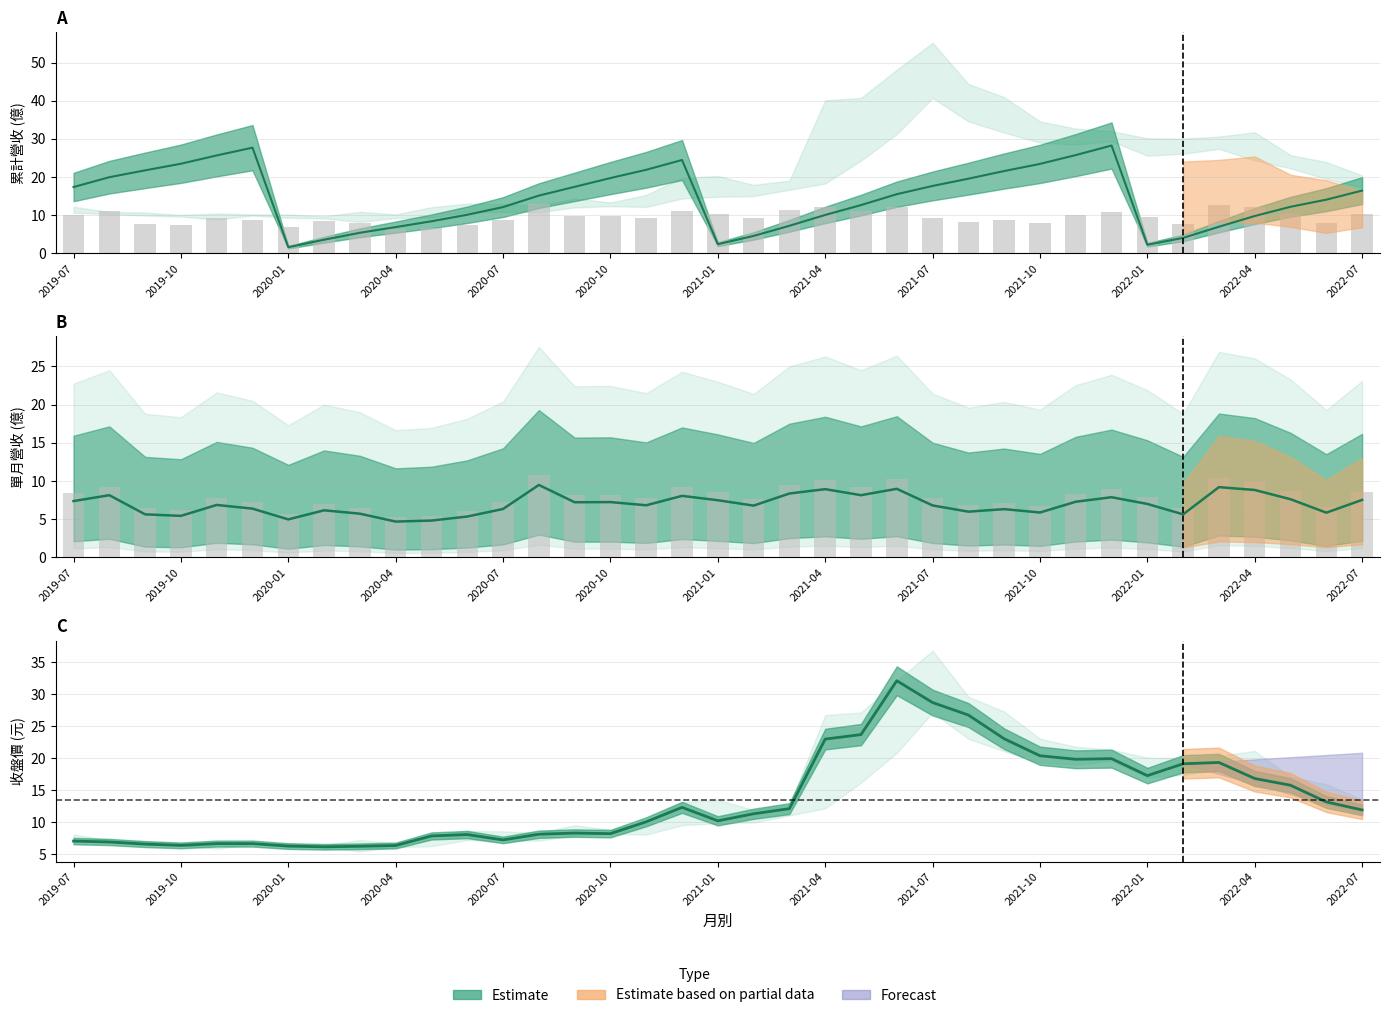

Which series has the largest total across all categories?

累計營收(億)